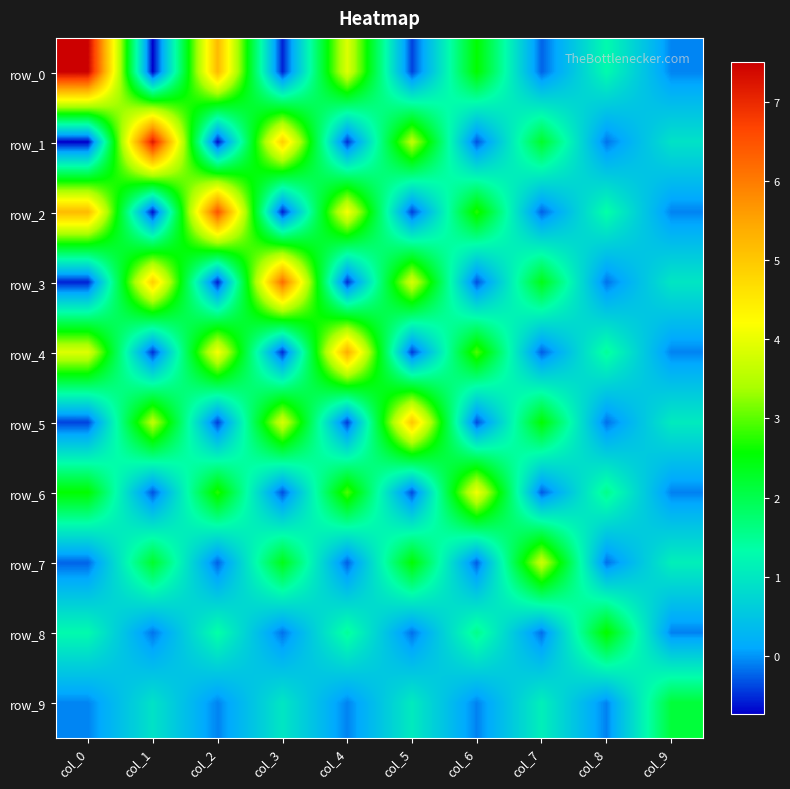

At how many categories does at least one series exceed 1?

10